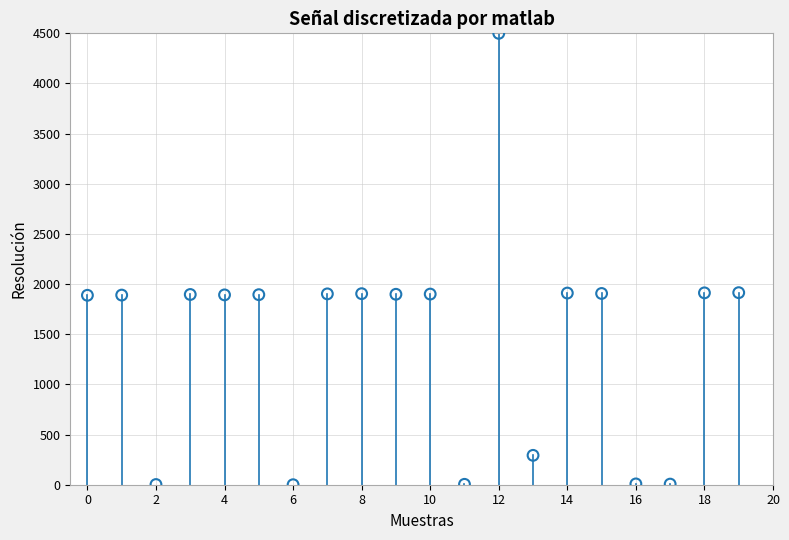

How many points are shown in the scatter plot?

20